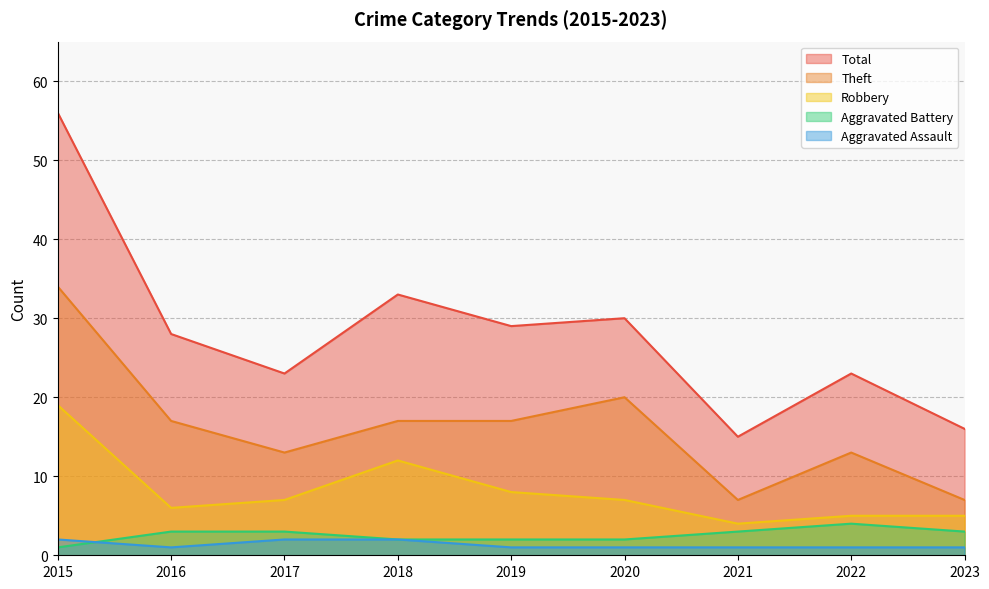

Does the chart have visible grid lines?

Yes